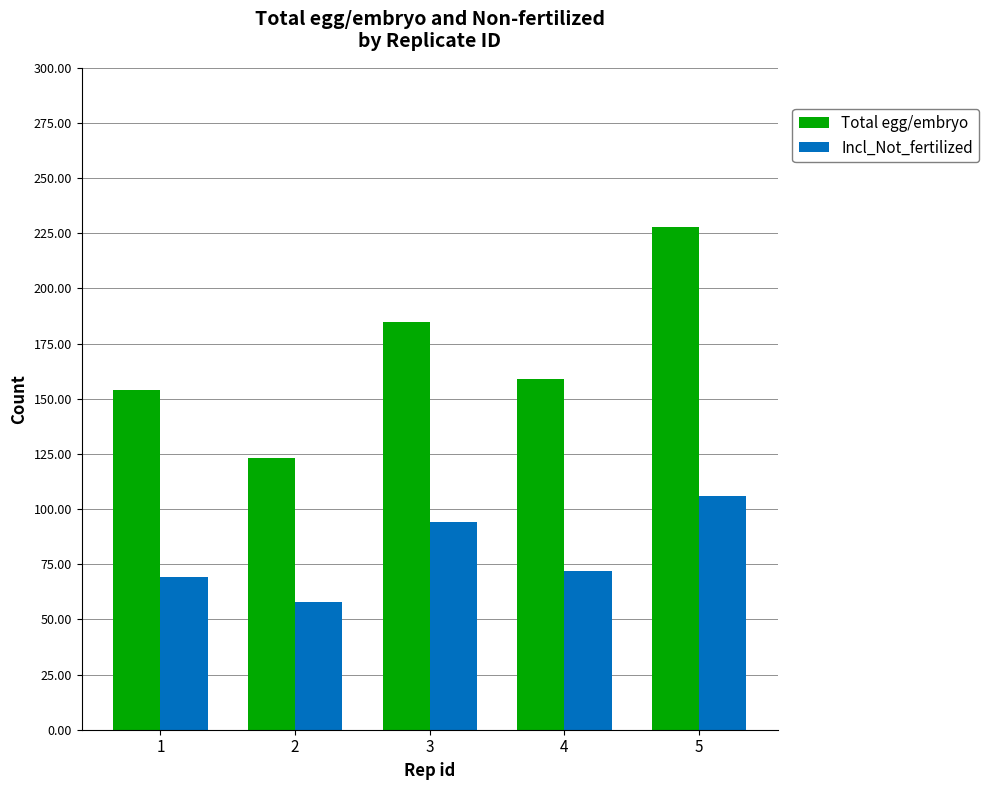

What is the value of the Total egg/embryo bar at the 5th from the left?

228